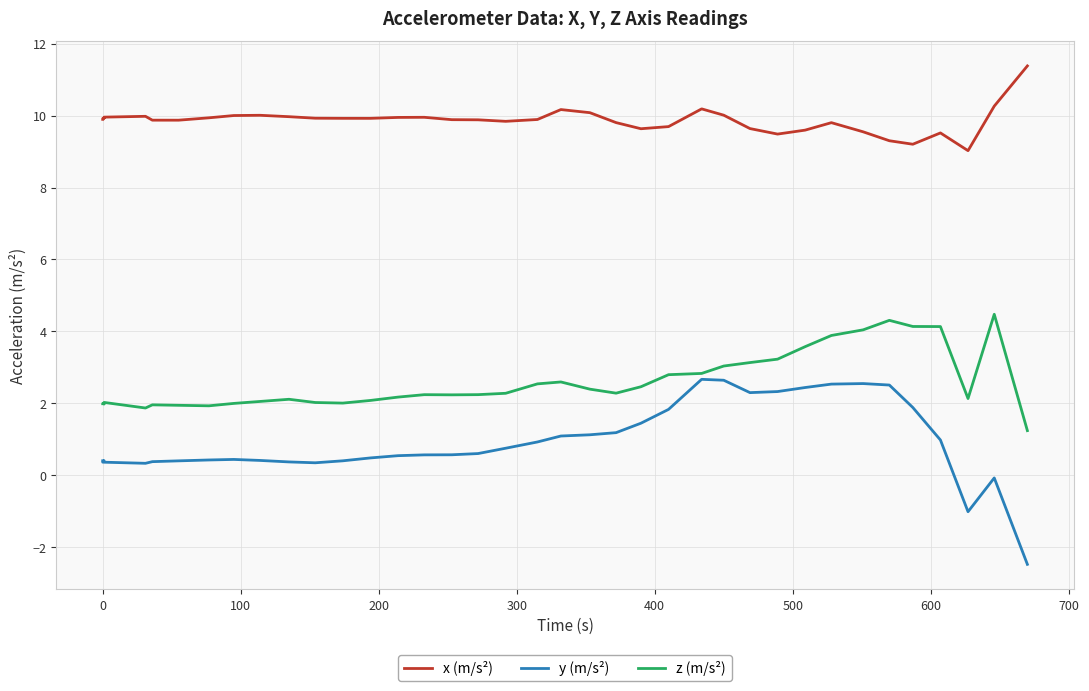

Is it true that x (m/s²) equals 4.2 at 38?

False